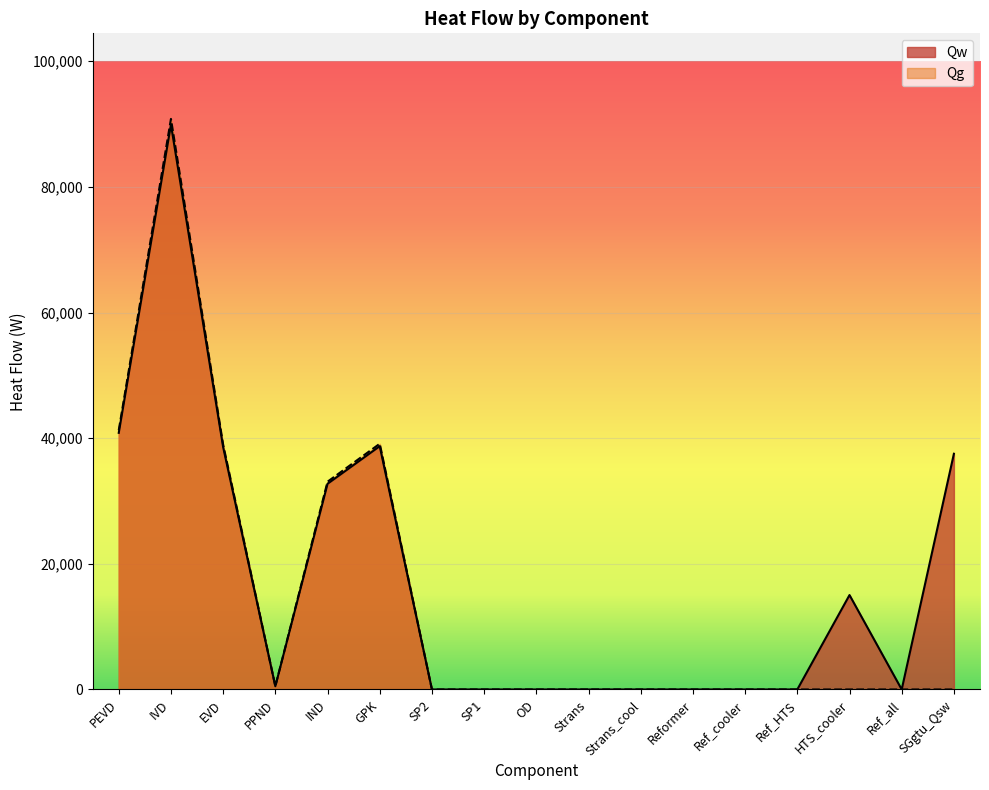

Rank the series by their maximum value, from lowest to highest.

Qw, Qg